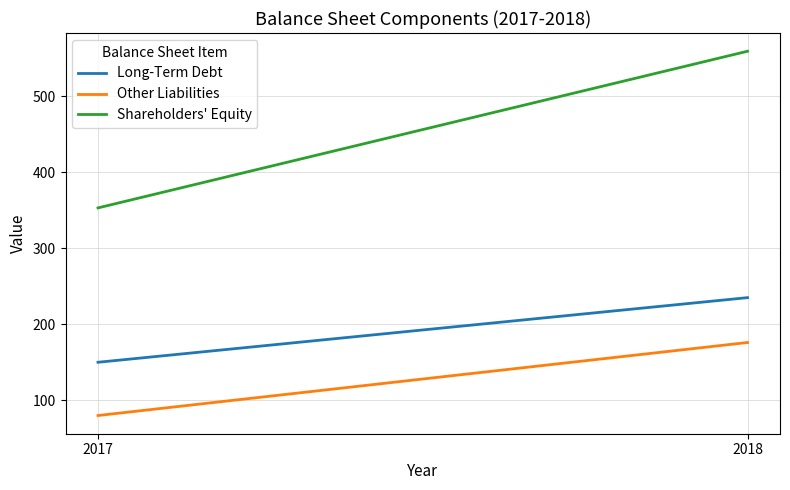

Between 2018 and 2017, which is larger?

2018